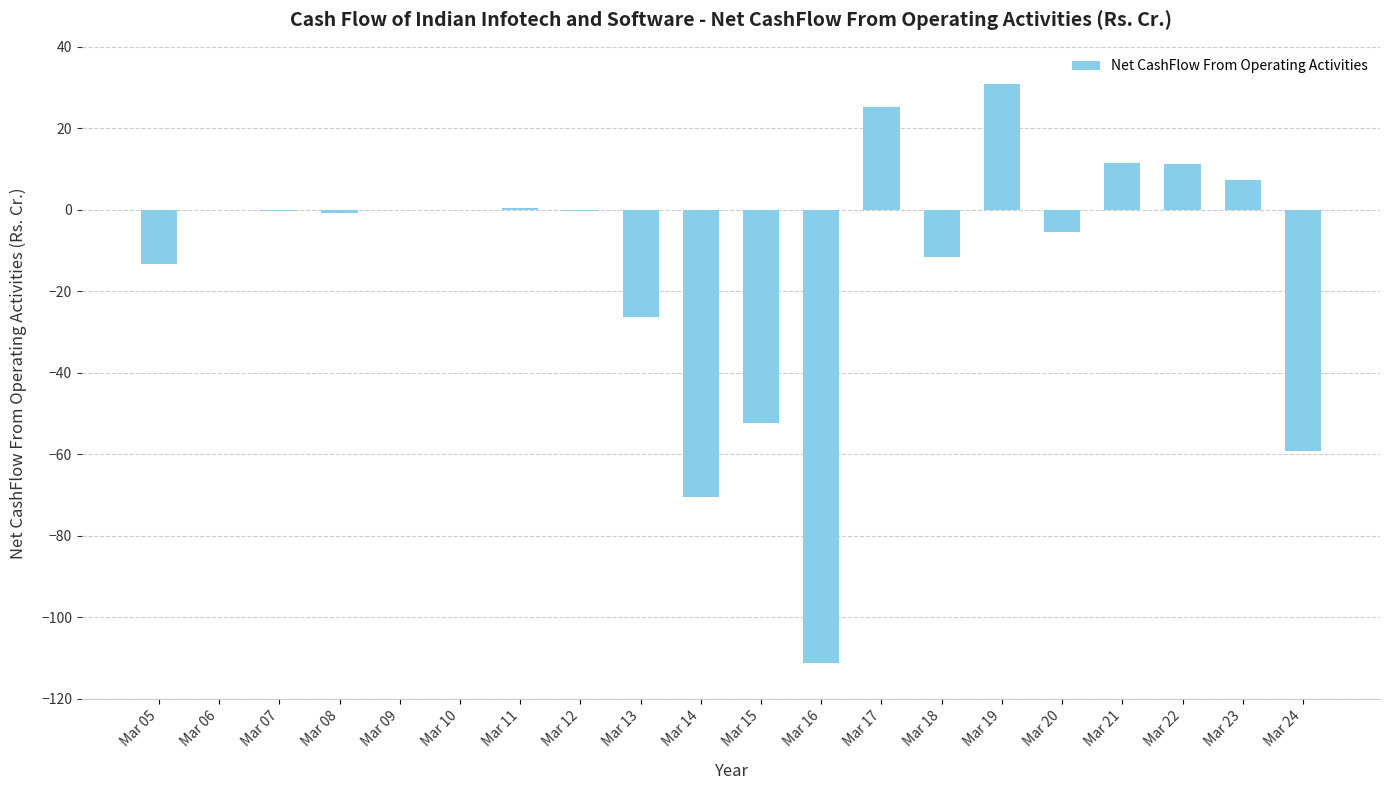

Which has a higher value, Mar 13 or Mar 20?

Mar 20